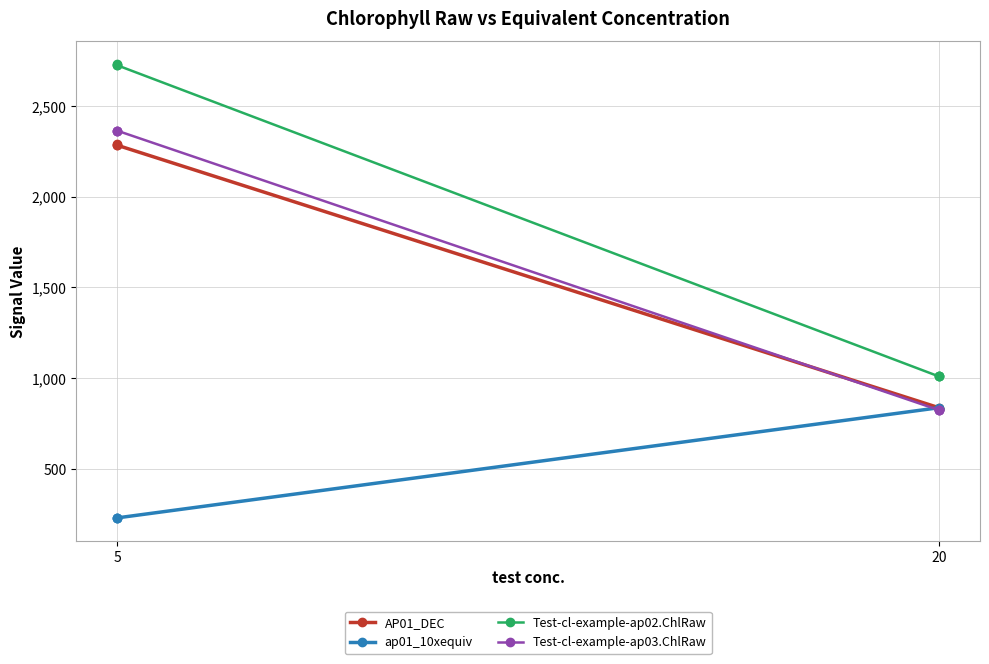

Rank the series at 2 from highest to lowest value.

Test-cl-example-ap02.ChlRaw, Test-cl-example-ap03.ChlRaw, AP01_DEC, ap01_10xequiv